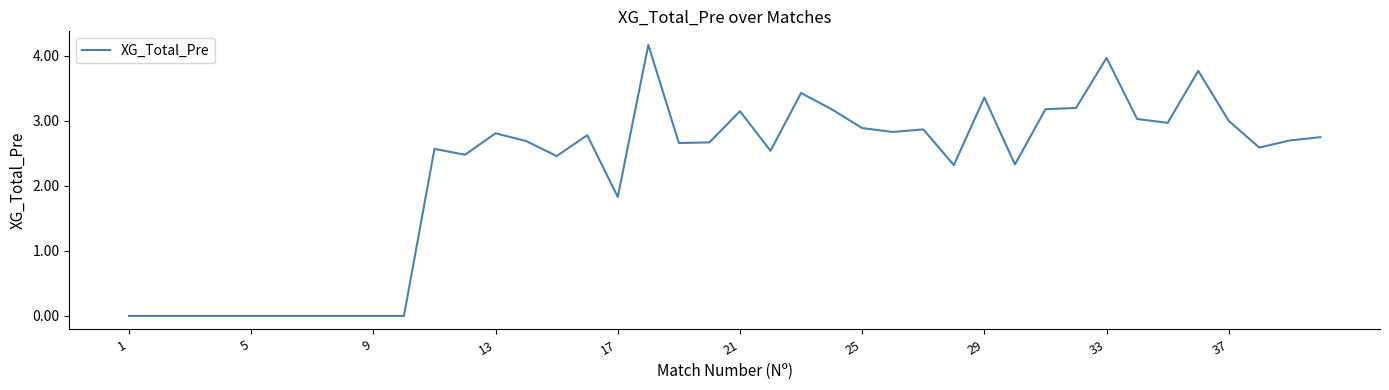

What is the maximum value shown in the chart?

4.2